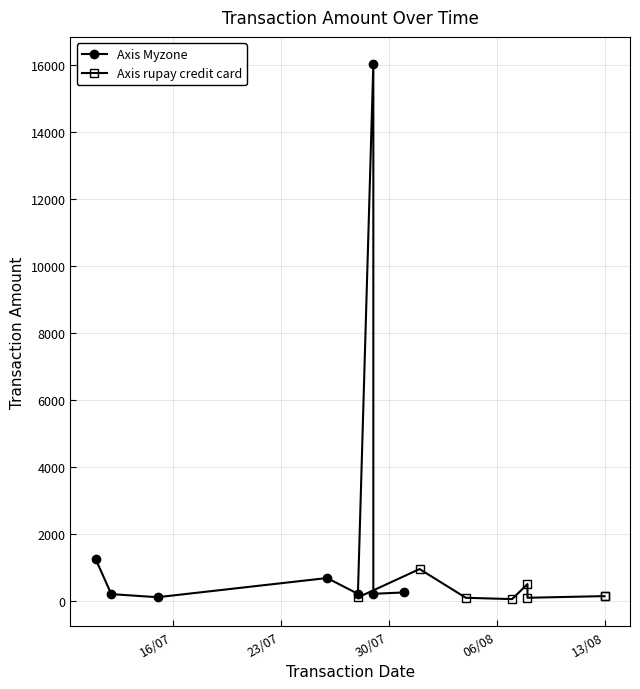

At 06/08, list the series in order from smallest to largest.

Axis rupay credit card, Axis Myzone